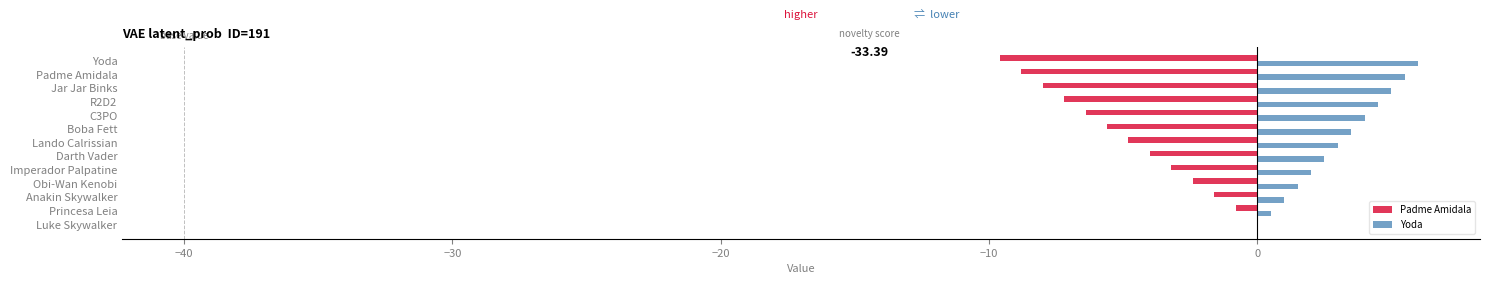

At which label does Yoda reach its peak?

Yoda